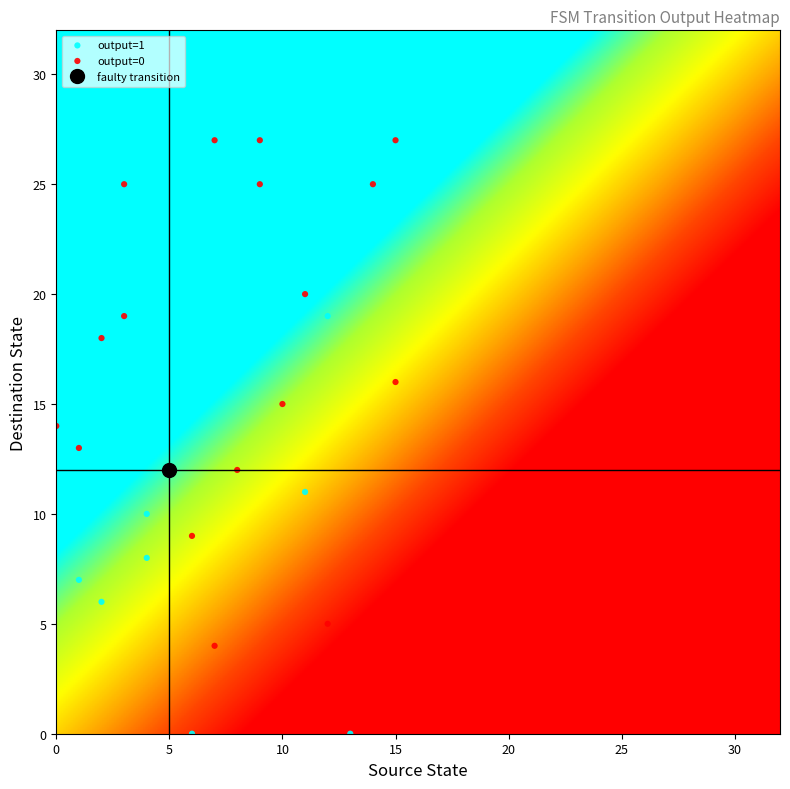

Which series has the widest spread of Y values?

output=1